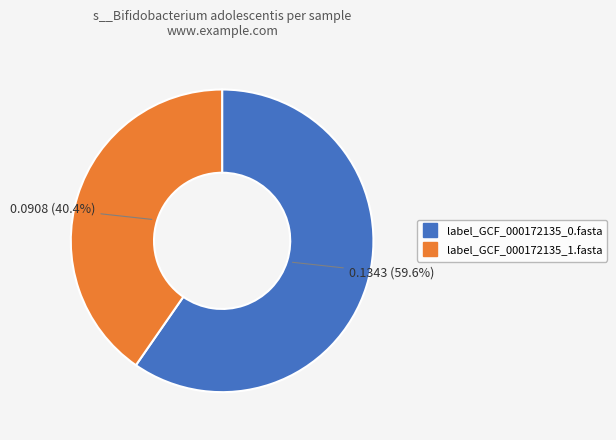

To the nearest percent, what is the combined percentage of label_GCF_000172135_0.fasta and label_GCF_000172135_1.fasta?

100%